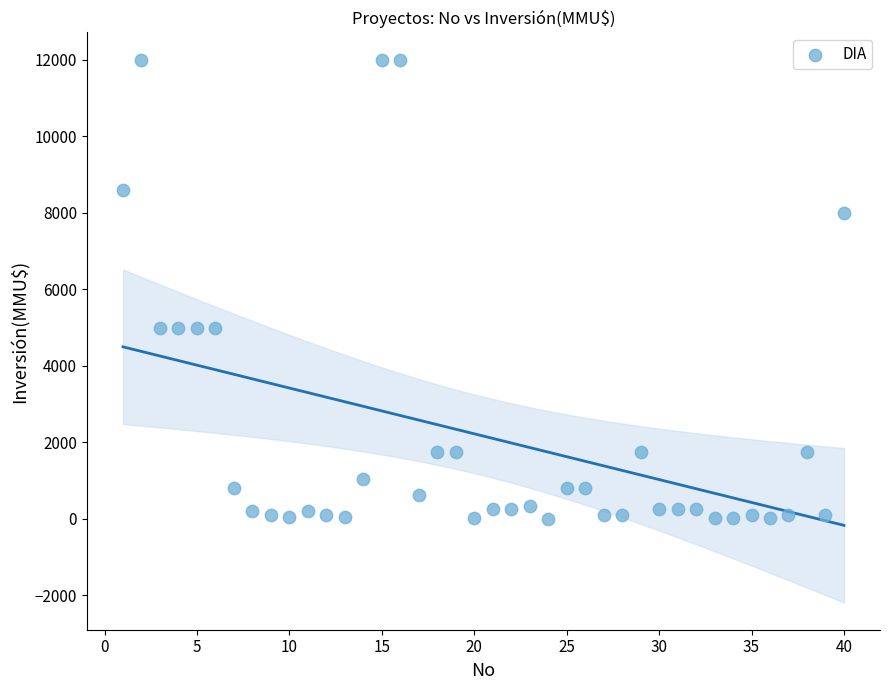

What is the range of X values (max minus min)?

39